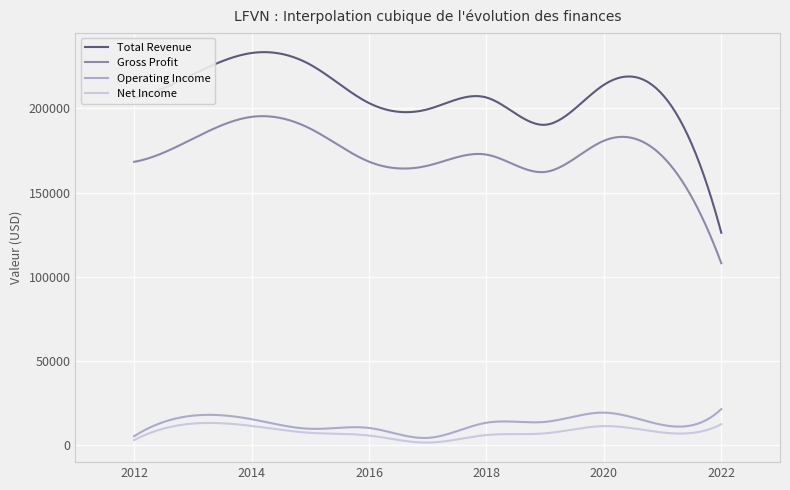

What is the greatest value displayed?

233427.1